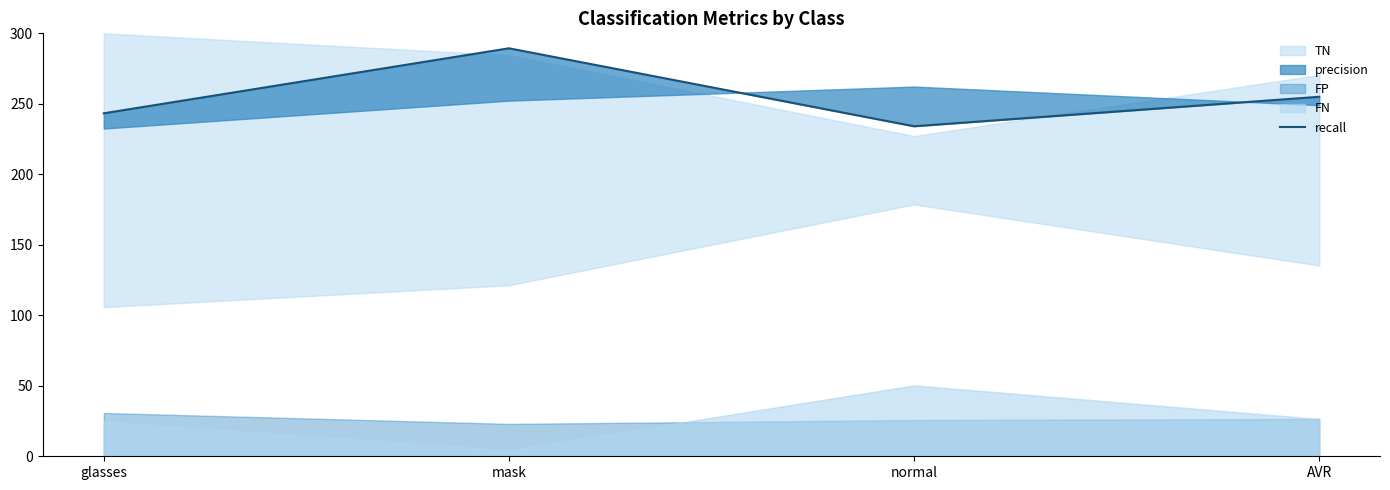

What is the change in value from glasses to AVR?

+11.7